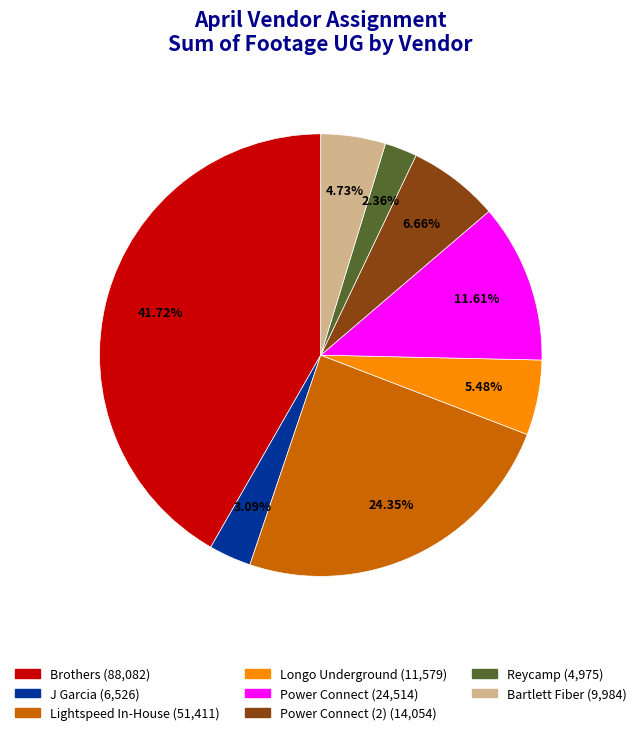

Is there any slice that represents more than half of the pie?

No